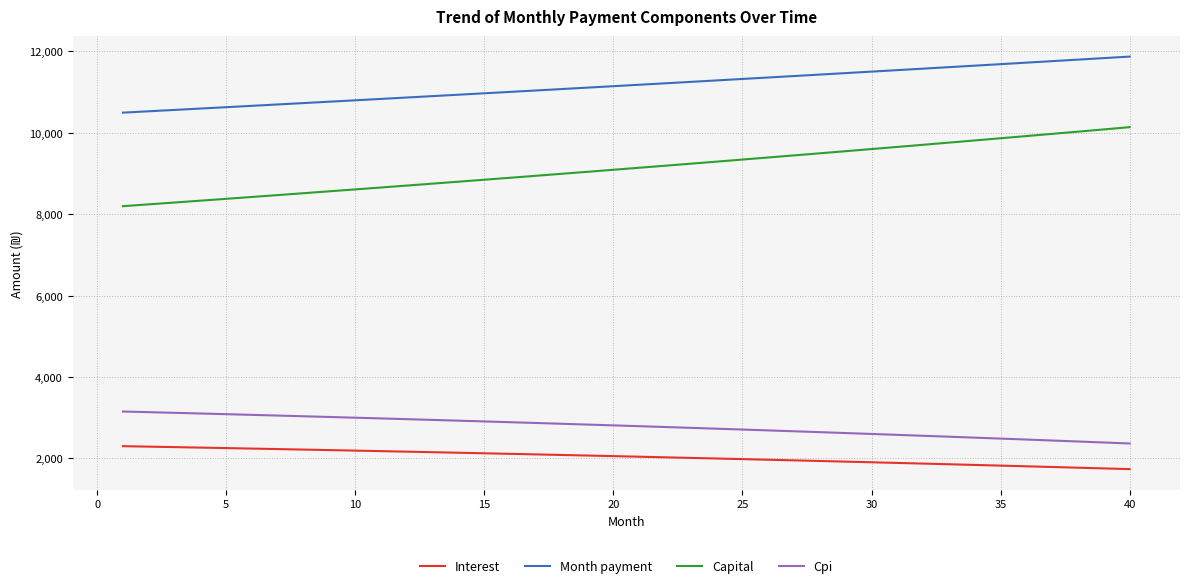

What is the difference between the maximum and minimum values in the Interest series?

564.2